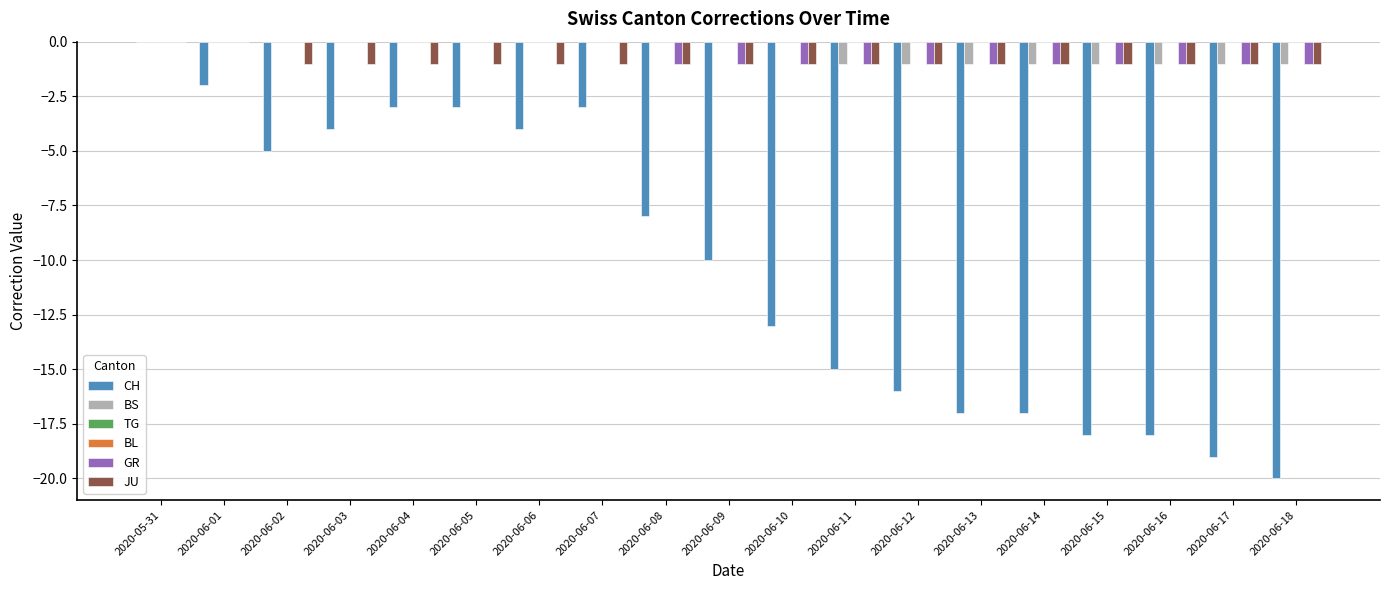

Which series has the largest total across all categories?

TG